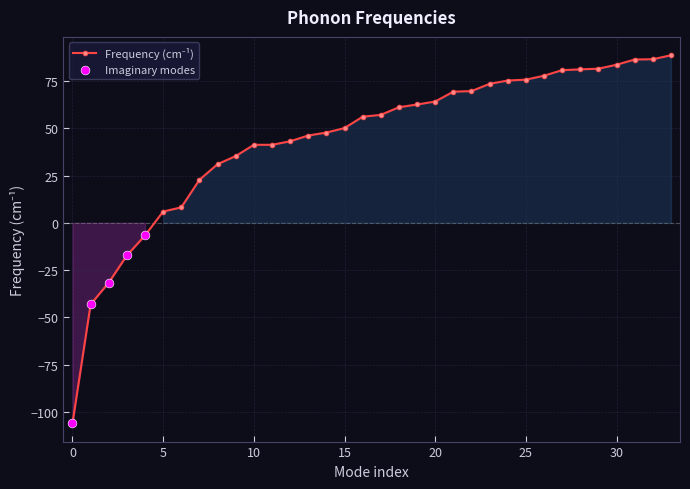

What is the value of the 22nd point from the left?

69.4